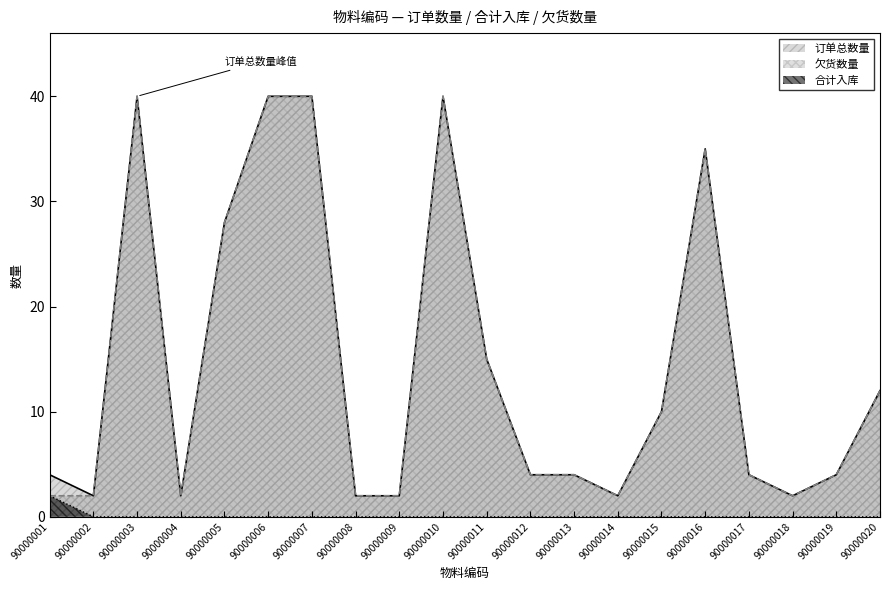

What are all the series names shown in the legend?

订单总数量, 欠货数量, 合计入库